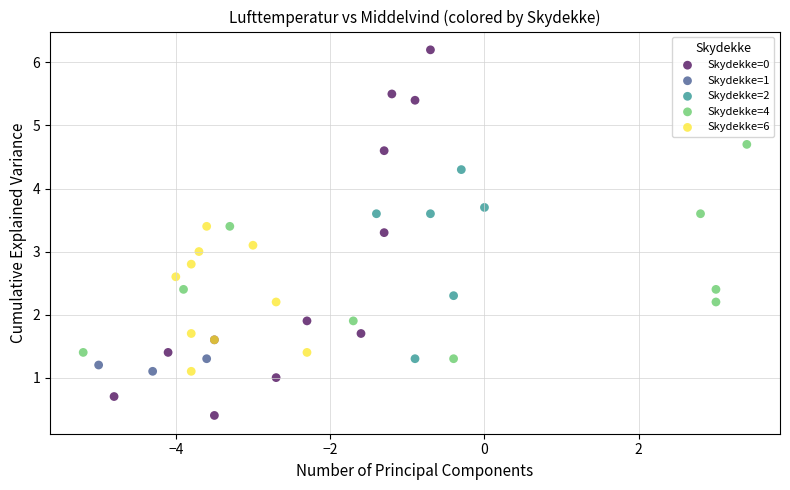

What are all the series names shown in the legend?

Skydekke=0, Skydekke=1, Skydekke=2, Skydekke=4, Skydekke=6